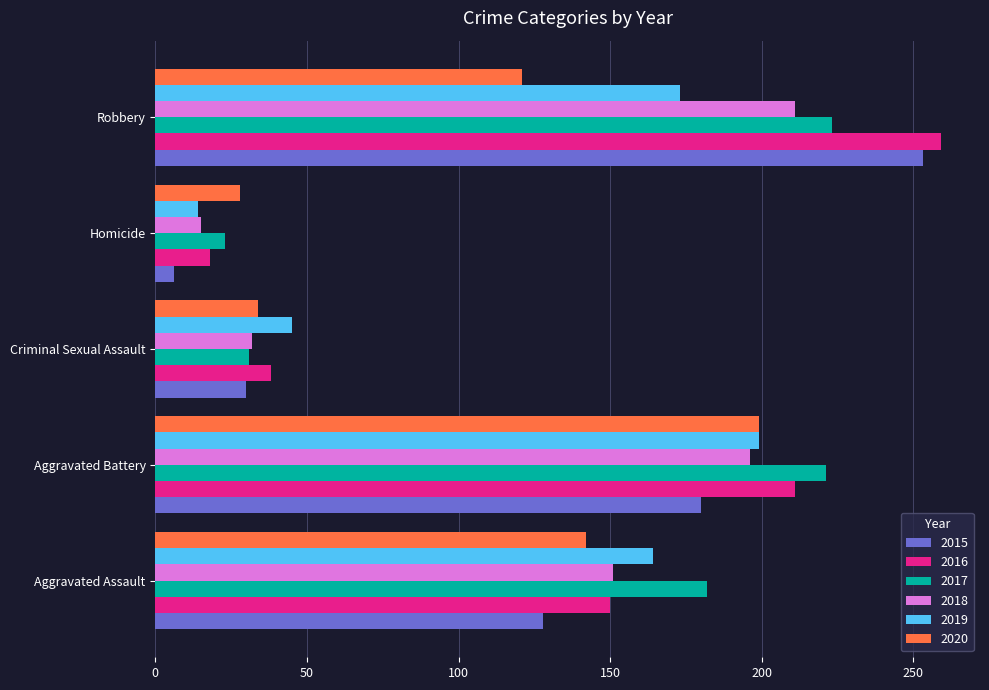

What is the total value across all series at Homicide?

104